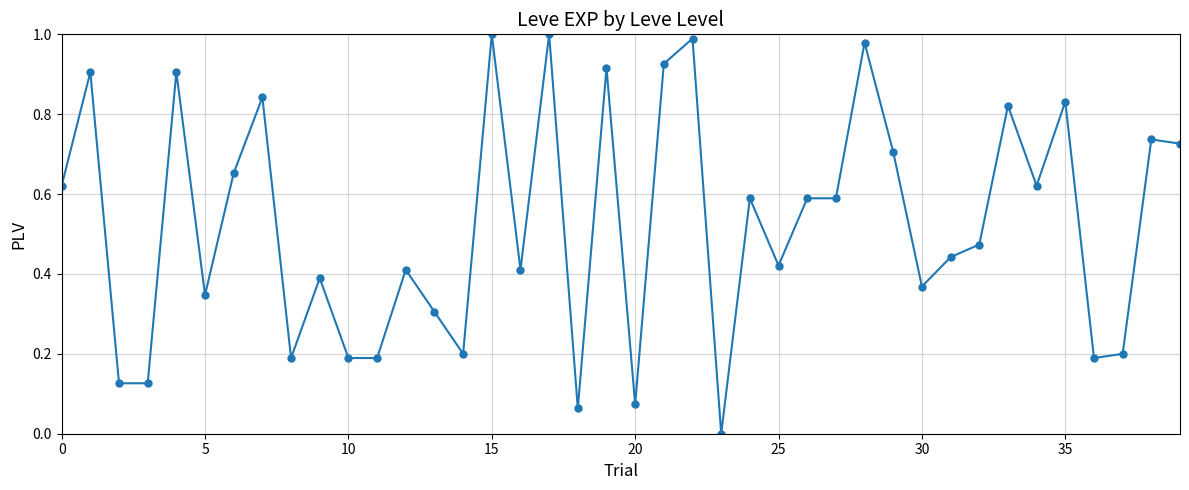

True or false: there are more than 1 points higher than both neighbors.

True